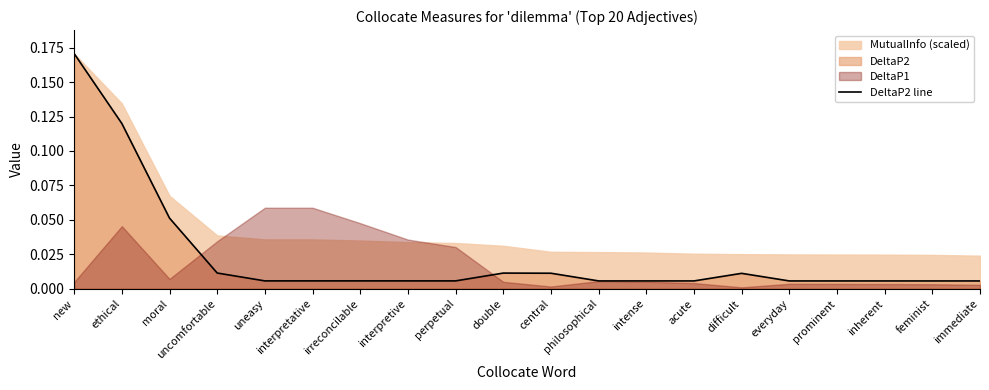

Between prominent and irreconcilable, which is larger?

irreconcilable